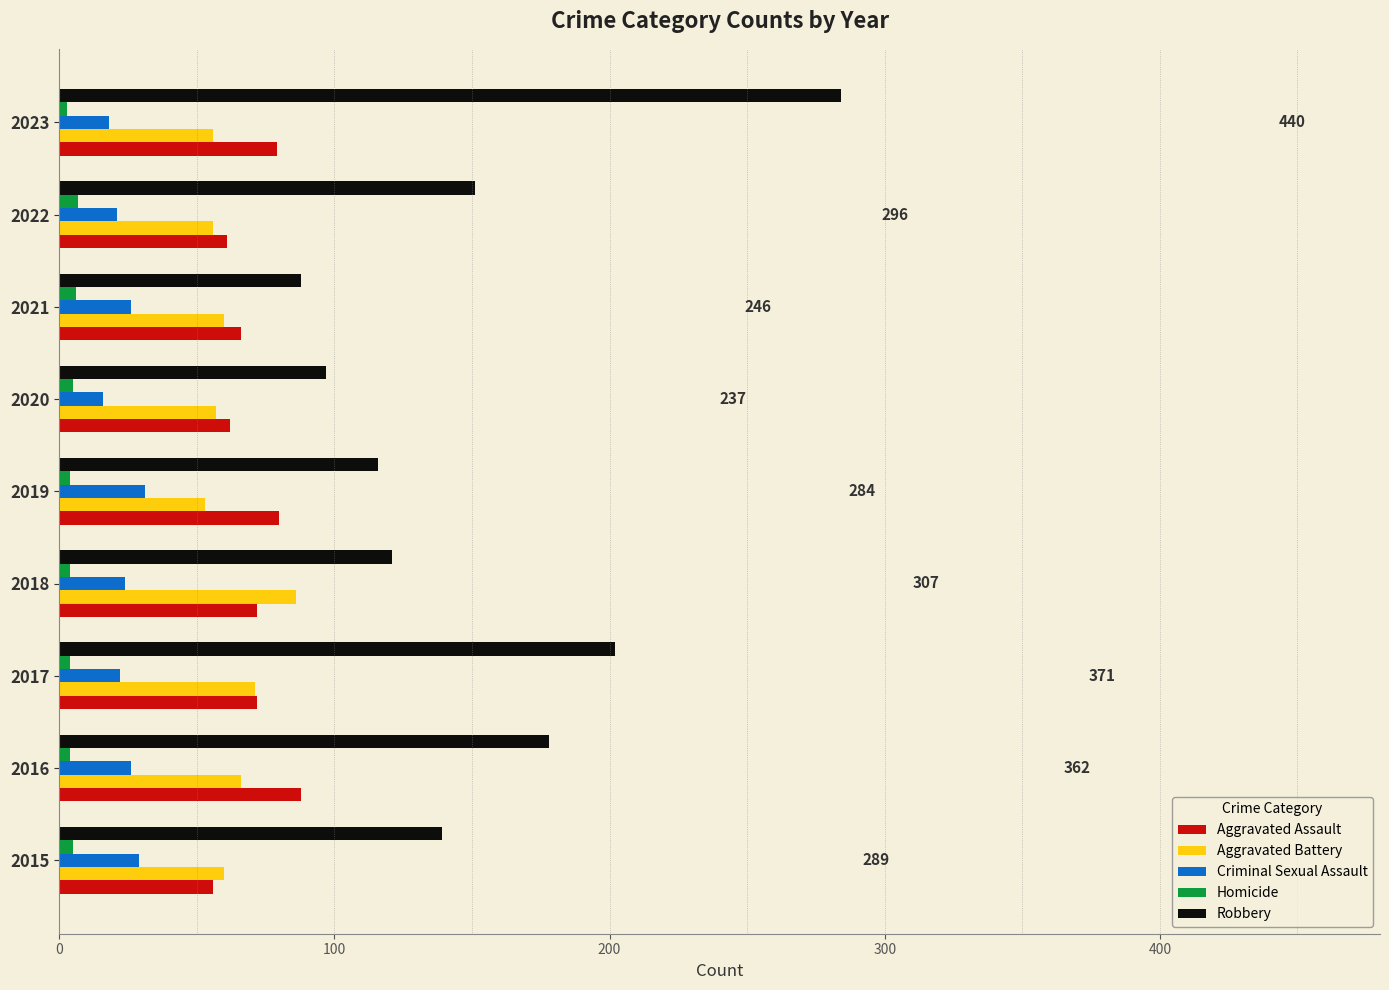

What is the highest value of the Aggravated Assault series?

88